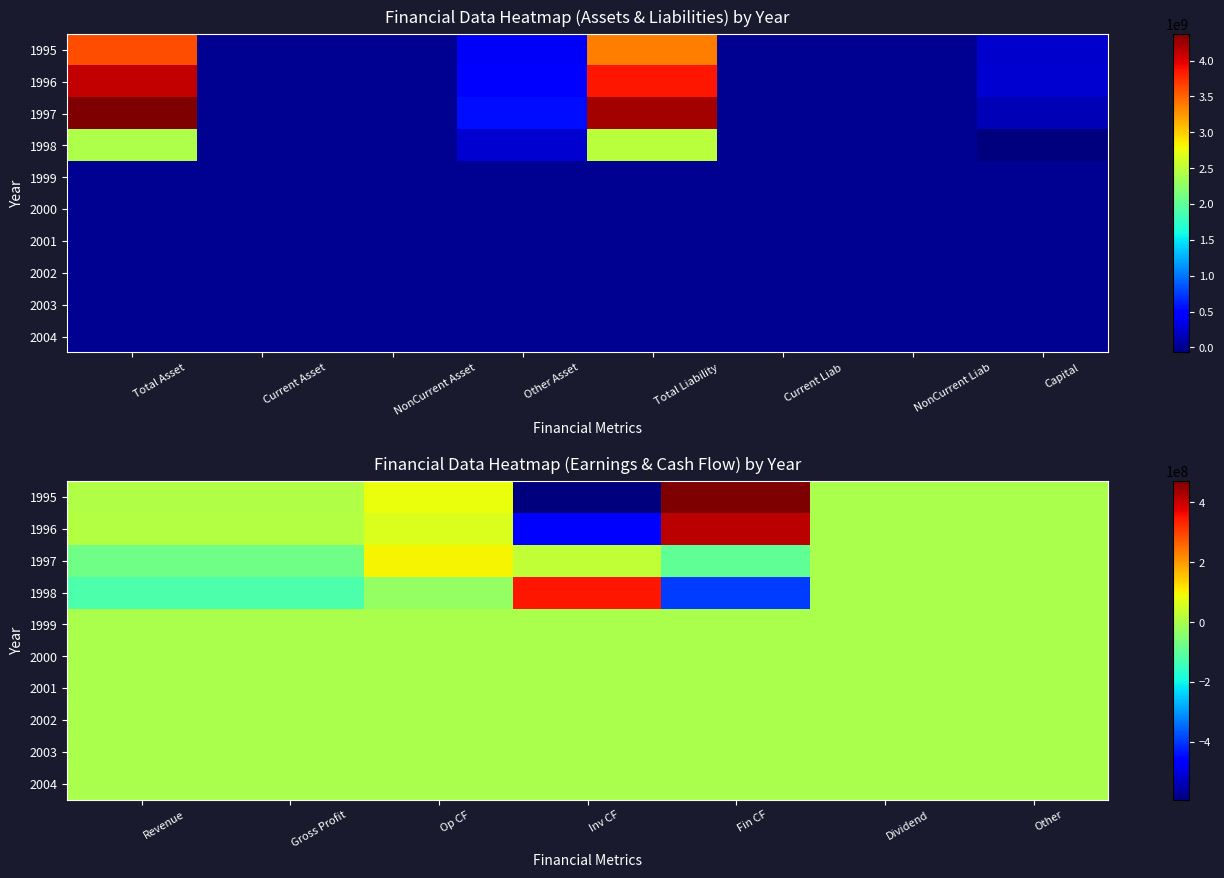

How many values in the 1997 series exceed 0?

2